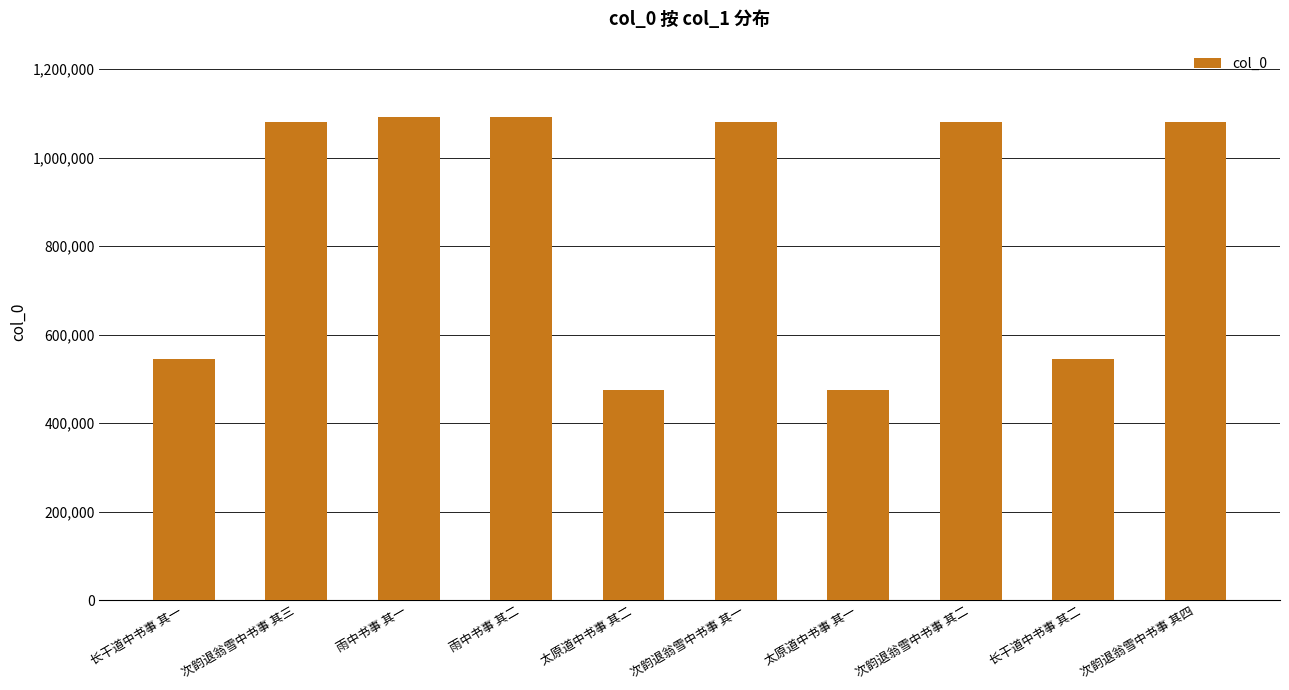

What is the minimum value shown in the chart?

474179